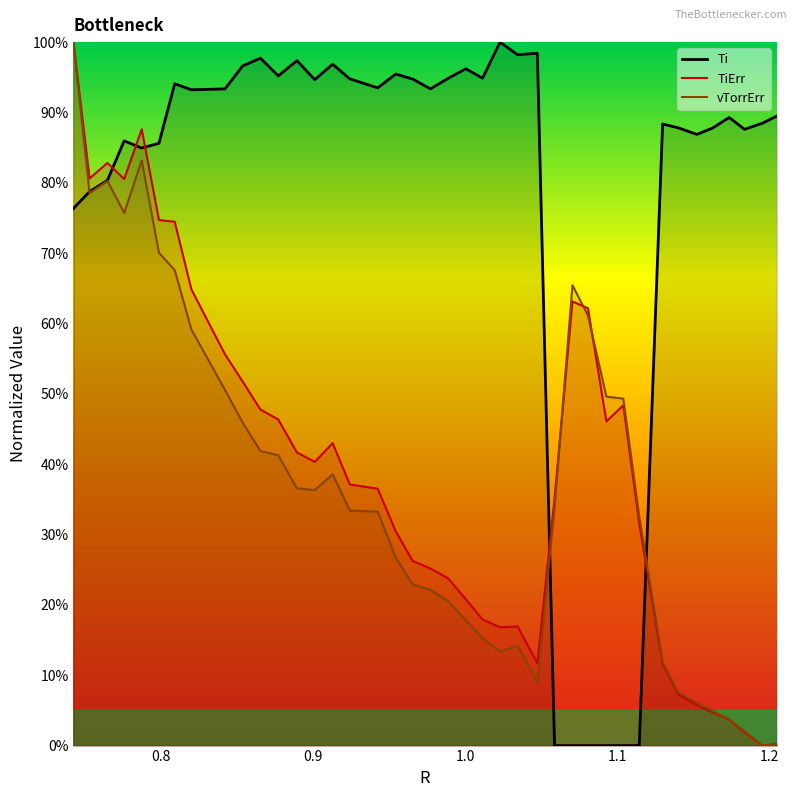

At which category does TiErr reach its first local valley?

0.8